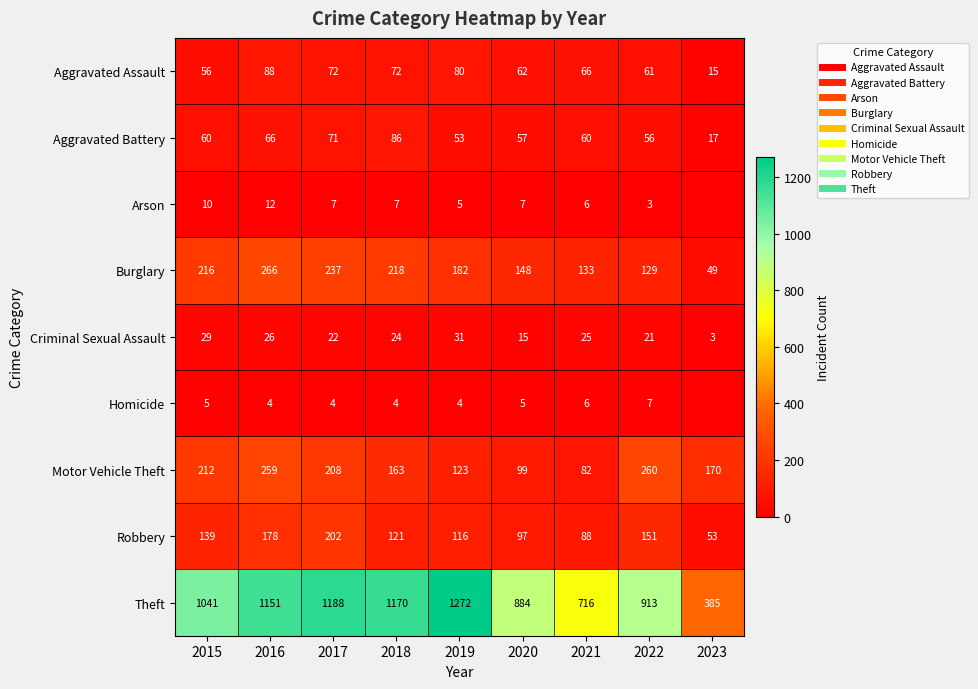

Count the Homicide values in the range 4 to 5.

6